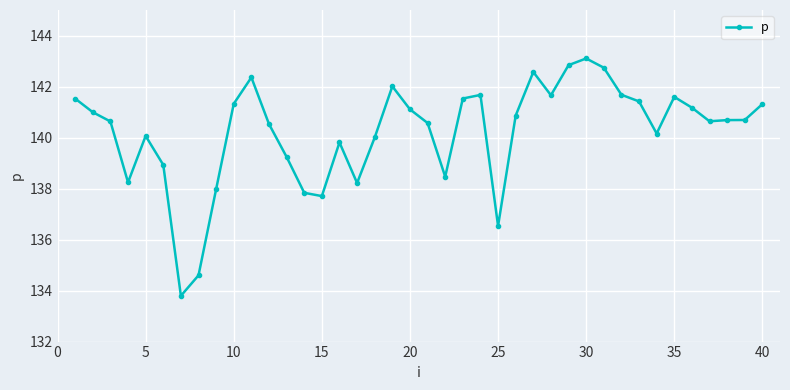

What is the maximum value shown in the chart?

143.1